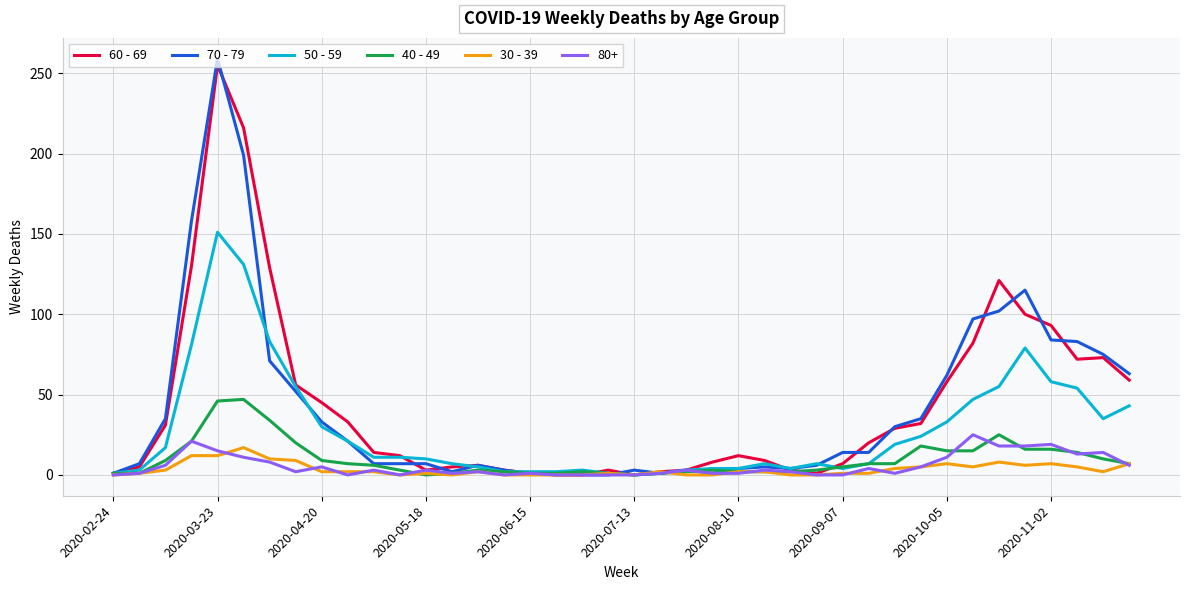

What is the greatest value displayed?

259